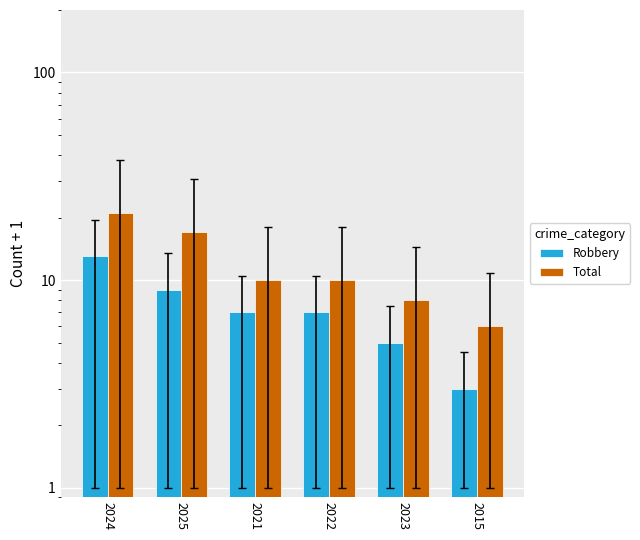

The value of Total at 2015 is 6. True or false?

True